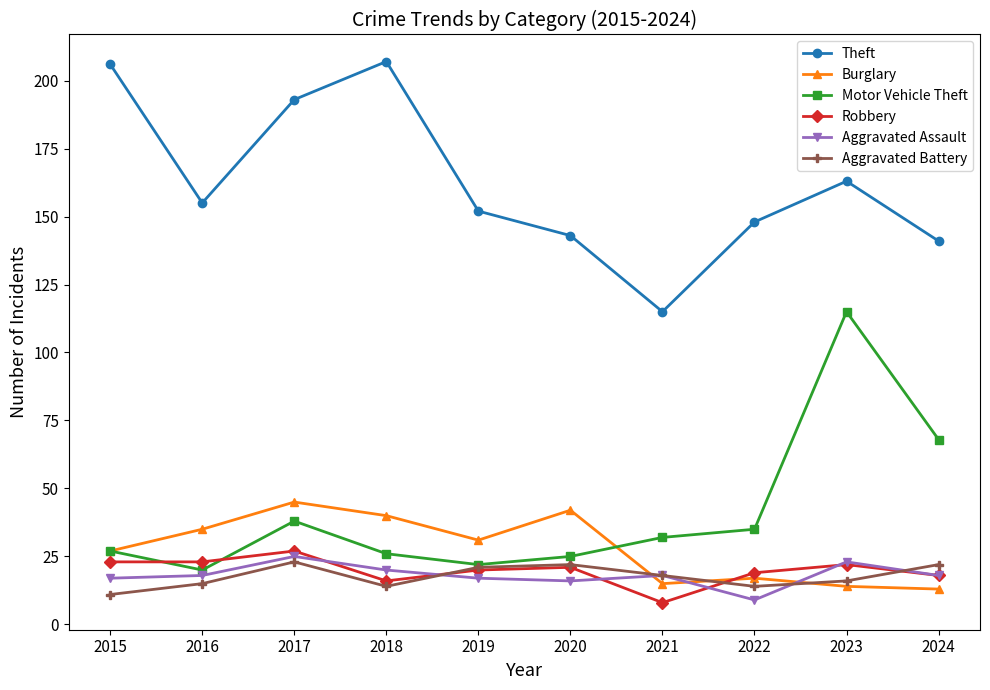

Reading right to left, what are all the values shown in this chart?

Theft: 2024=141	2023=163	2022=148	2021=115	2020=143	2019=152	2018=207	2017=193	2016=155	2015=206
Burglary: 2024=13	2023=14	2022=17	2021=15	2020=42	2019=31	2018=40	2017=45	2016=35	2015=27
Motor Vehicle Theft: 2024=68	2023=115	2022=35	2021=32	2020=25	2019=22	2018=26	2017=38	2016=20	2015=27
Robbery: 2024=18	2023=22	2022=19	2021=8	2020=21	2019=20	2018=16	2017=27	2016=23	2015=23
Aggravated Assault: 2024=18	2023=23	2022=9	2021=18	2020=16	2019=17	2018=20	2017=25	2016=18	2015=17
Aggravated Battery: 2024=22	2023=16	2022=14	2021=18	2020=22	2019=21	2018=14	2017=23	2016=15	2015=11